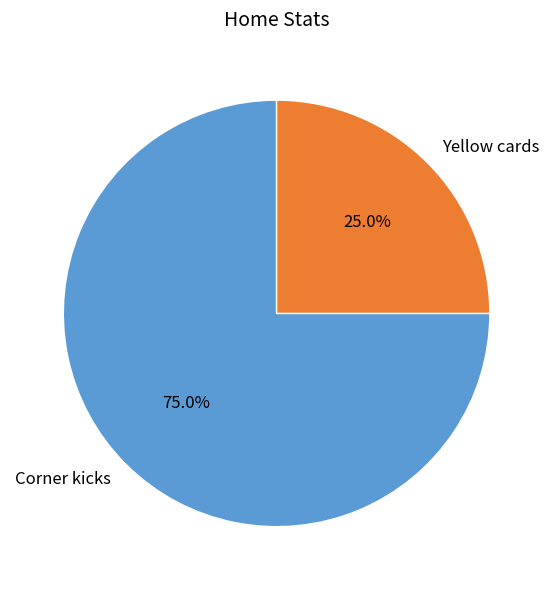

How many slices are in this pie chart?

2